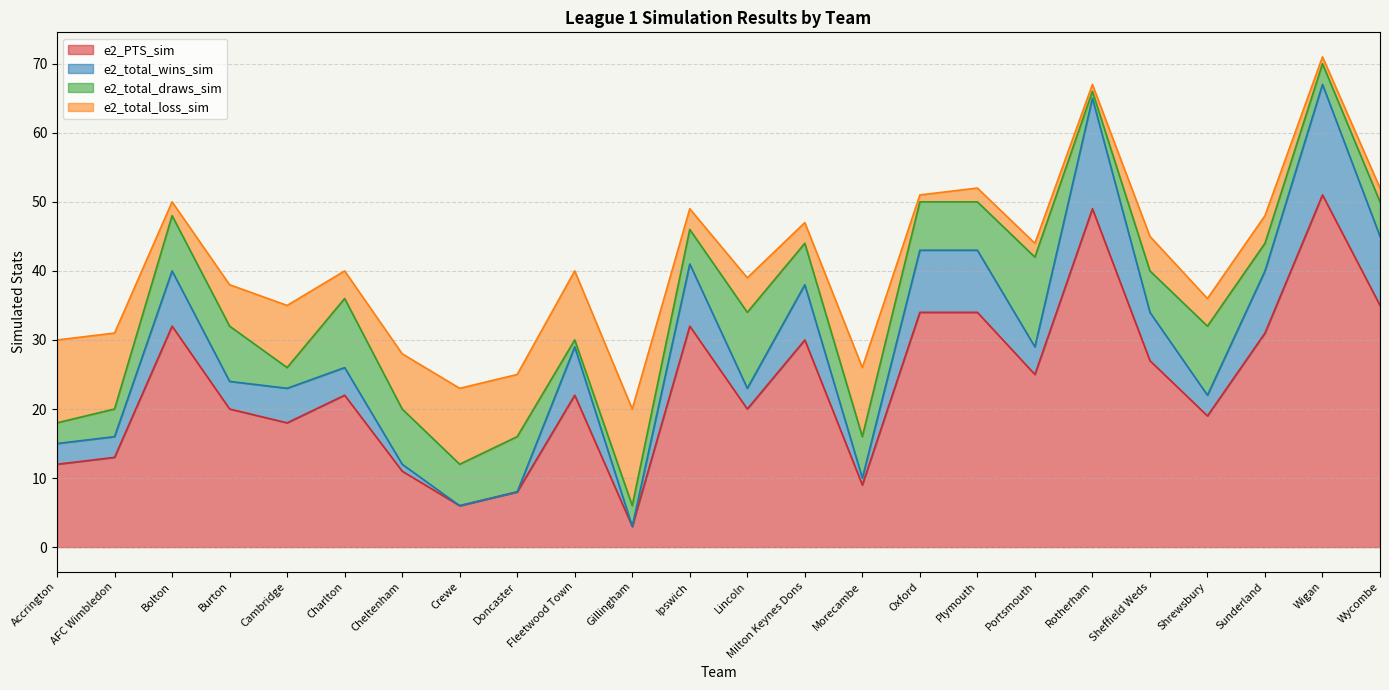

What is the minimum value shown in the chart?

3